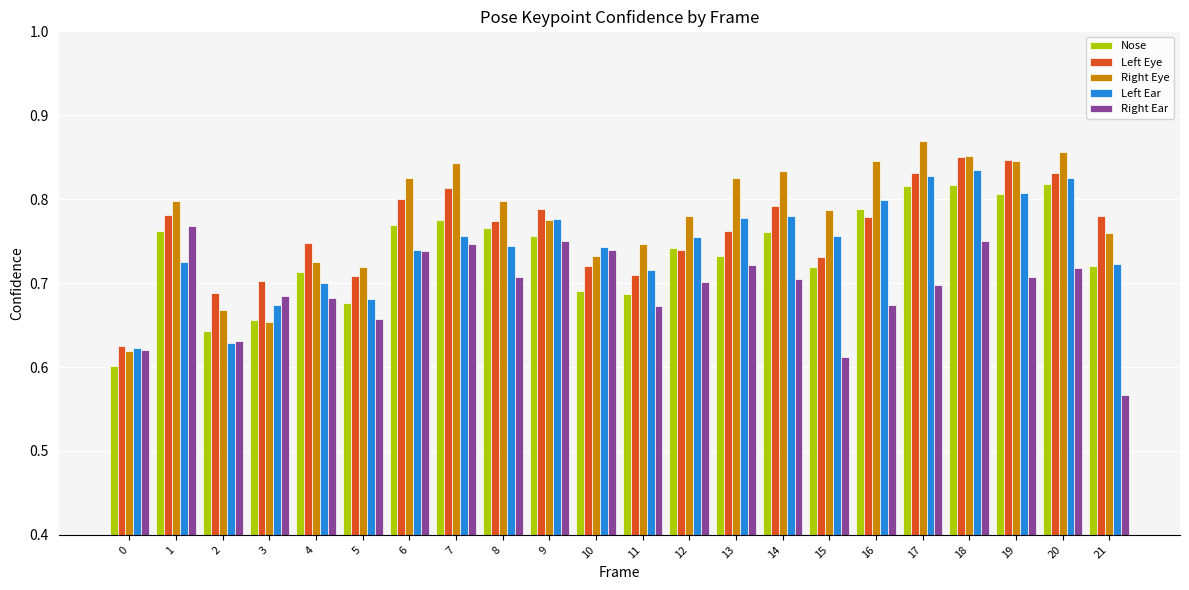

How many groups of bars are there?

22